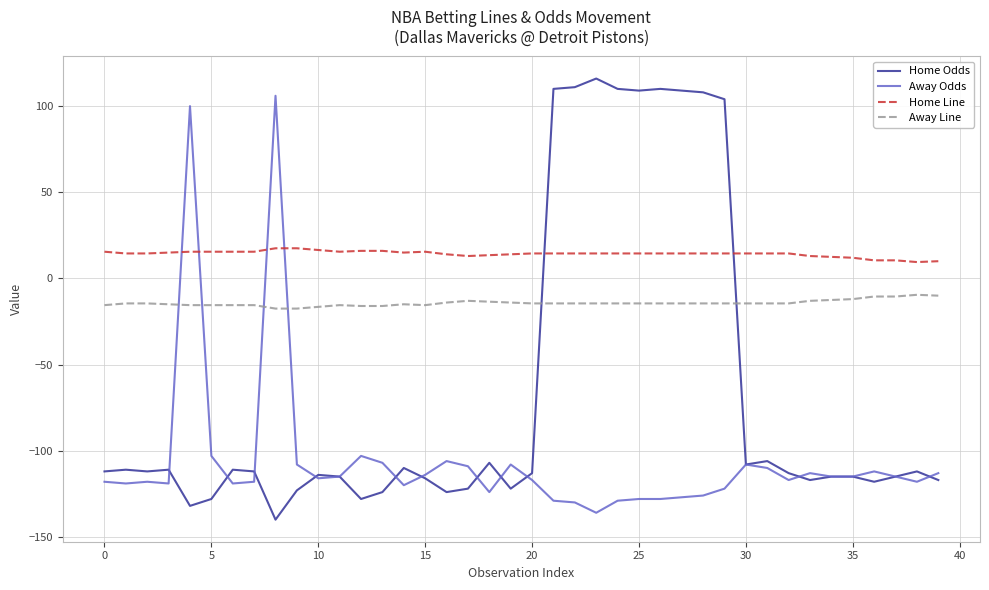

After their last crossing, which series has the higher values: Away Line or Away Odds?

Away Line